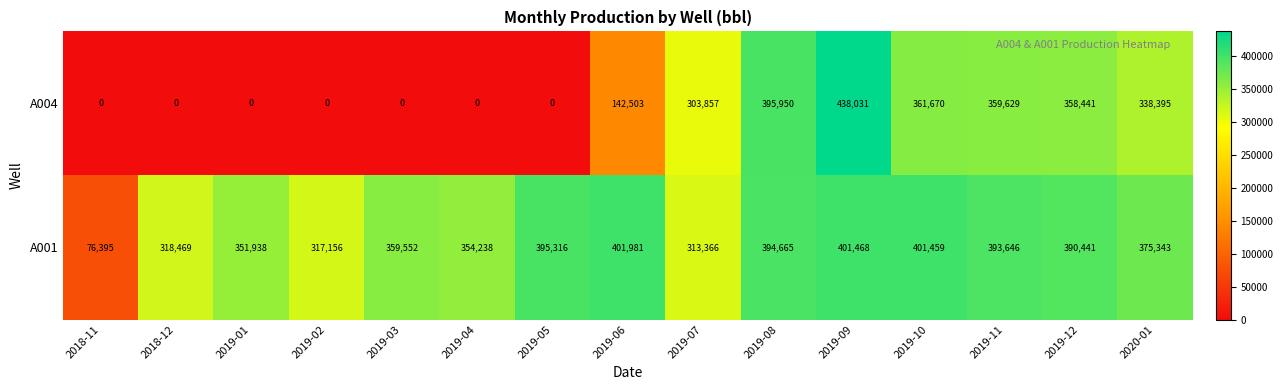

Reading left to right, transcribe all the data shown in this chart.

A004: 0	0	0	0	0	0	0	142503	303857	395950	438031	361670	359629	358441	338395
A001: 76395	318469	351938	317156	359552	354238	395316	401981	313366	394665	401468	401459	393646	390441	375343